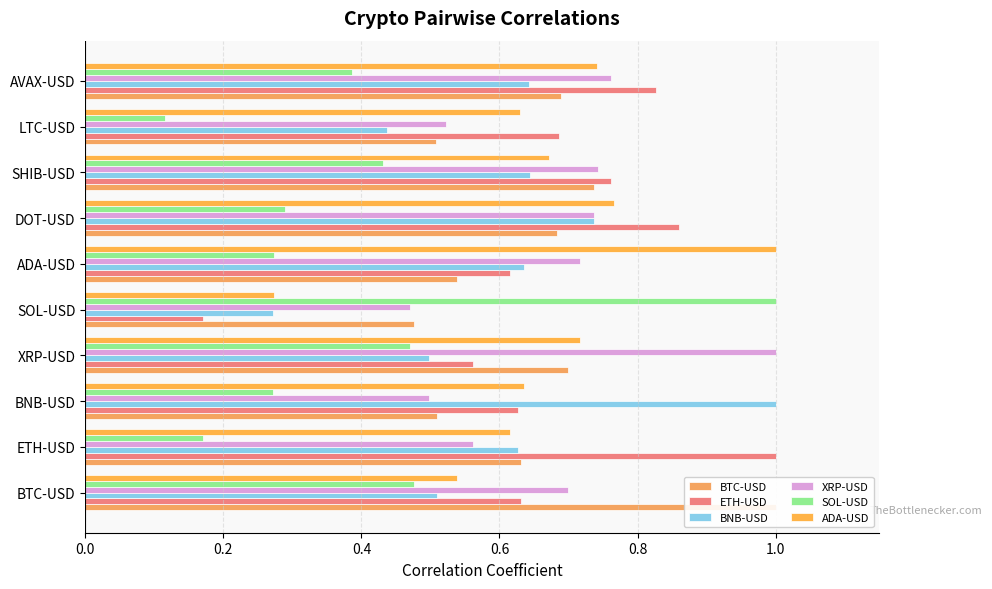

True or false: BTC-USD has a value of 0.5 at SOL-USD.

True